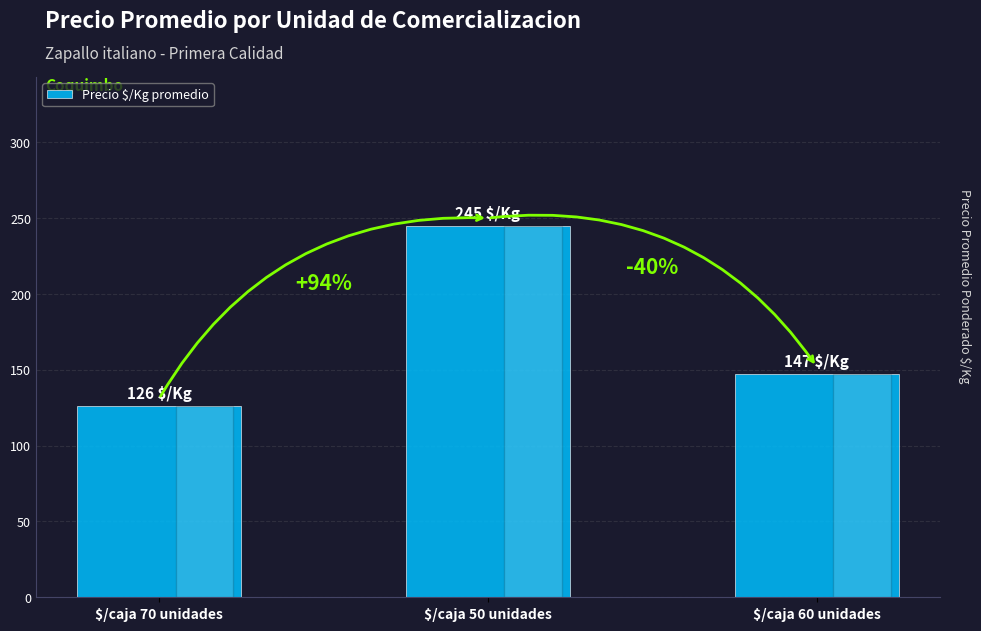

What is the change in value from $/caja 70 unidades to $/caja 60 unidades?

+21